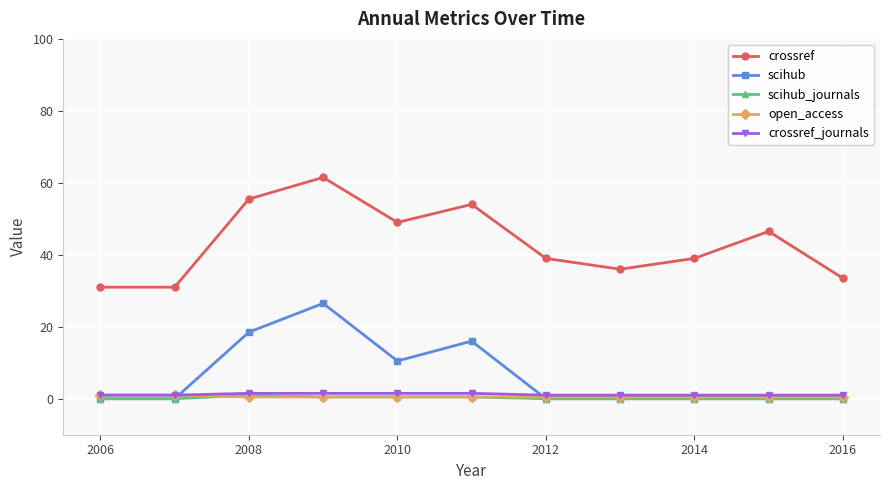

Reading left to right, extract all data points from this chart.

crossref: 31.0	31.0	55.5	61.5	49.0	54.0	39.0	36.0	39.0	46.5	33.5
scihub: 0.0	0.0	18.5	26.5	10.5	16.0	0.0	0.0	0.0	0.0	0.0
scihub_journals: 0.0	0.0	1.0	0.5	0.5	0.5	0.0	0.0	0.0	0.0	0.0
open_access: 1.0	1.0	0.5	0.5	0.5	0.5	0.5	0.5	0.5	0.5	0.5
crossref_journals: 1.0	1.0	1.5	1.5	1.5	1.5	1.0	1.0	1.0	1.0	1.0